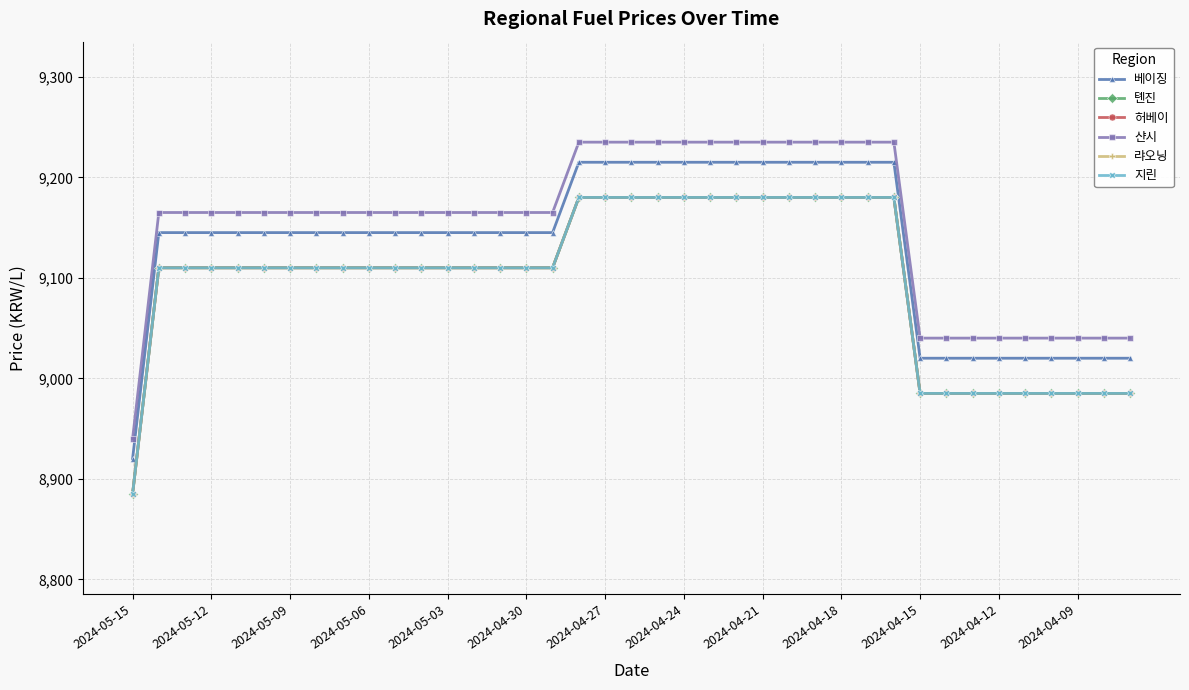

How many lines are shown in the chart?

6